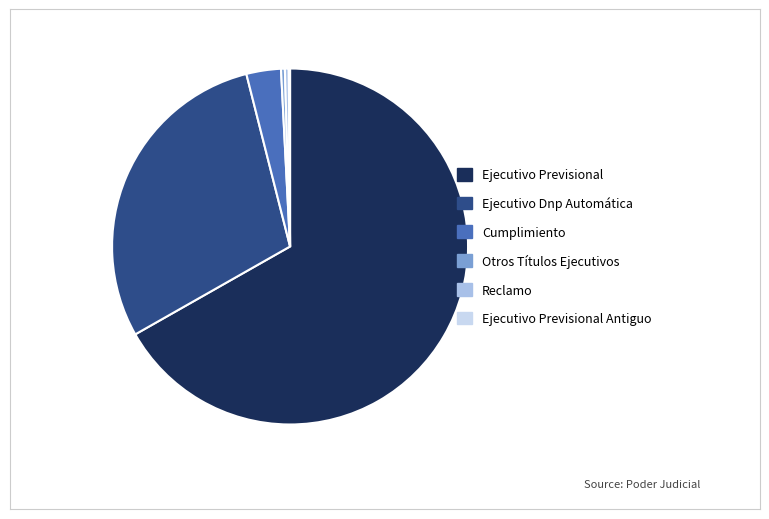

Which has a higher value, Reclamo or Ejecutivo Dnp Automática?

Ejecutivo Dnp Automática